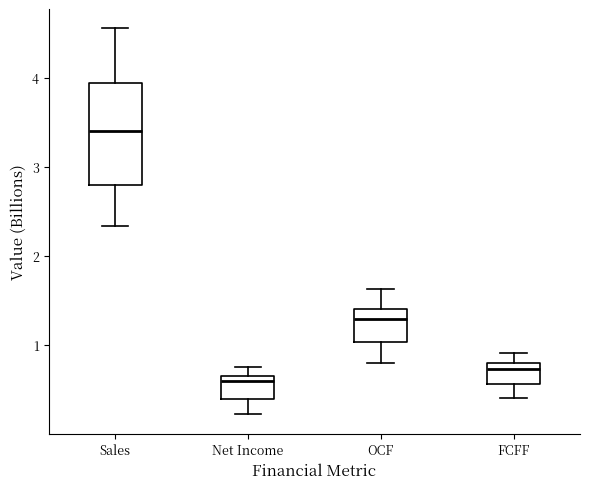

Reading left to right, transcribe this box plot: for each box, give where its median line is, the range the box spans, and where its two whiskers end, as read against the y-axis. The values are not printed on the chart, so give them approximately, as read against the axis.

Sales: median 3.4, box 2.8 to 3.9, whiskers 2.3 to 4.6
Net Income: median 0.6, box 0.4 to 0.7, whiskers 0.2 to 0.8
OCF: median 1.3, box 1.0 to 1.4, whiskers 0.8 to 1.6
FCFF: median 0.7, box 0.6 to 0.8, whiskers 0.4 to 0.9